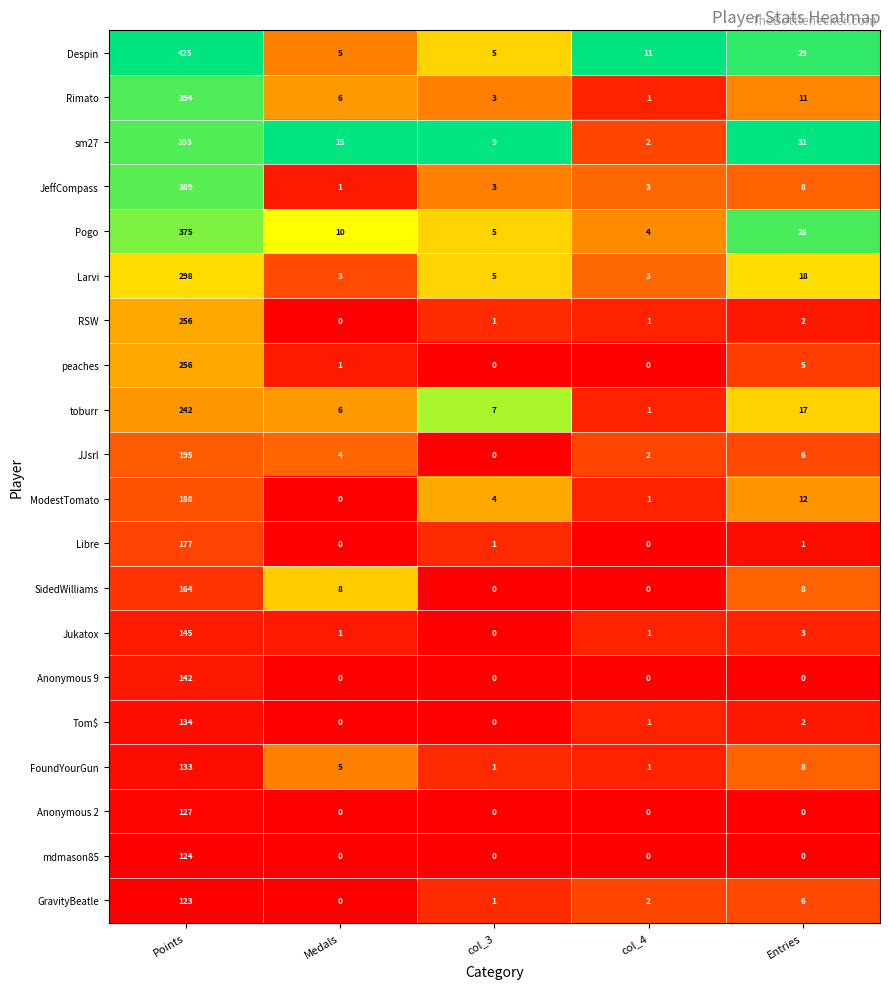

At which label does FoundYourGun reach its peak?

Points